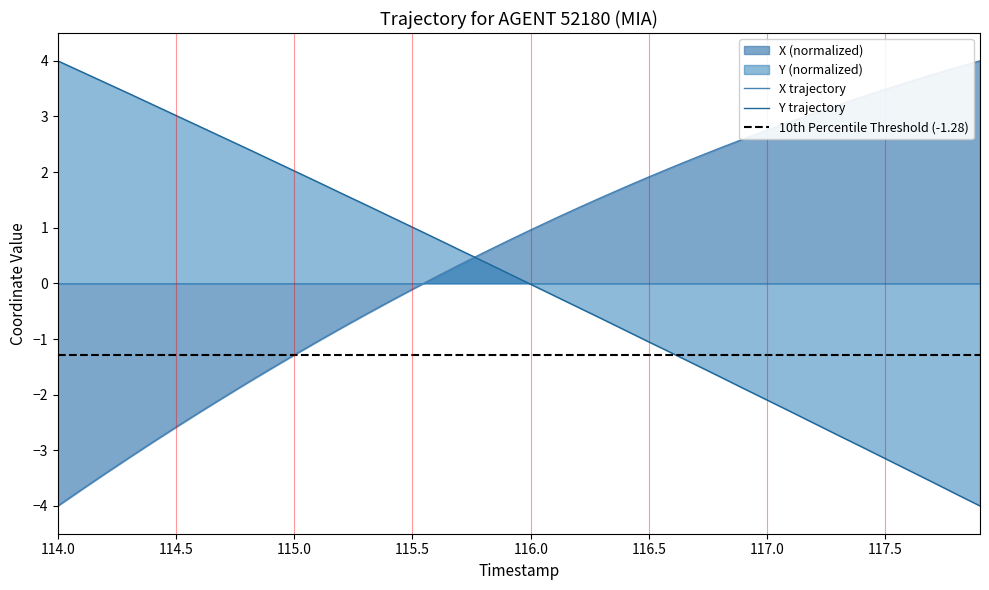

True or false: Y trajectory has a value of 0.3 at 115.5.

False